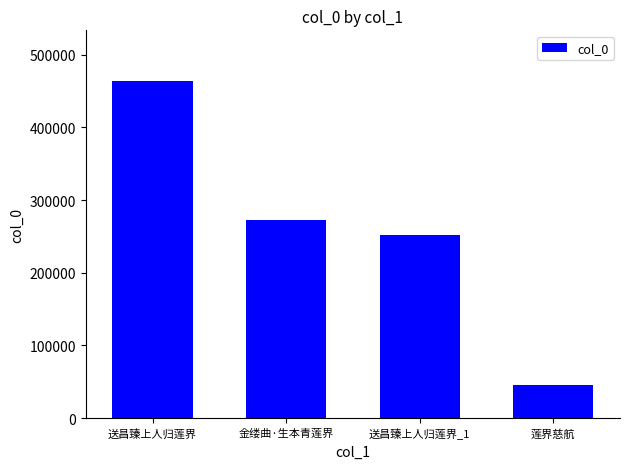

What is the change in value from 送昌臻上人归莲界 to 送昌臻上人归莲界_1?

-211847